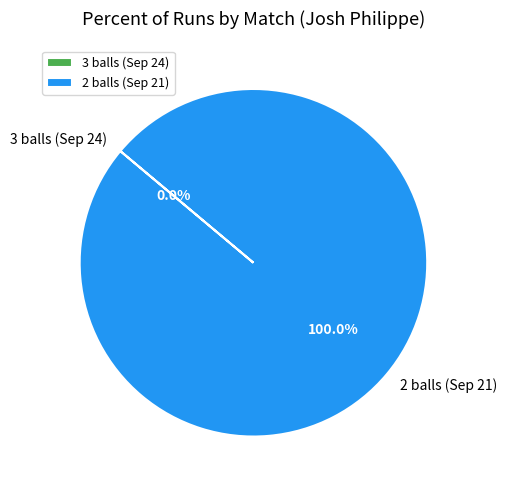

Do 3 balls (Sep 24) and 2 balls (Sep 21) together represent more than half of the pie?

Yes